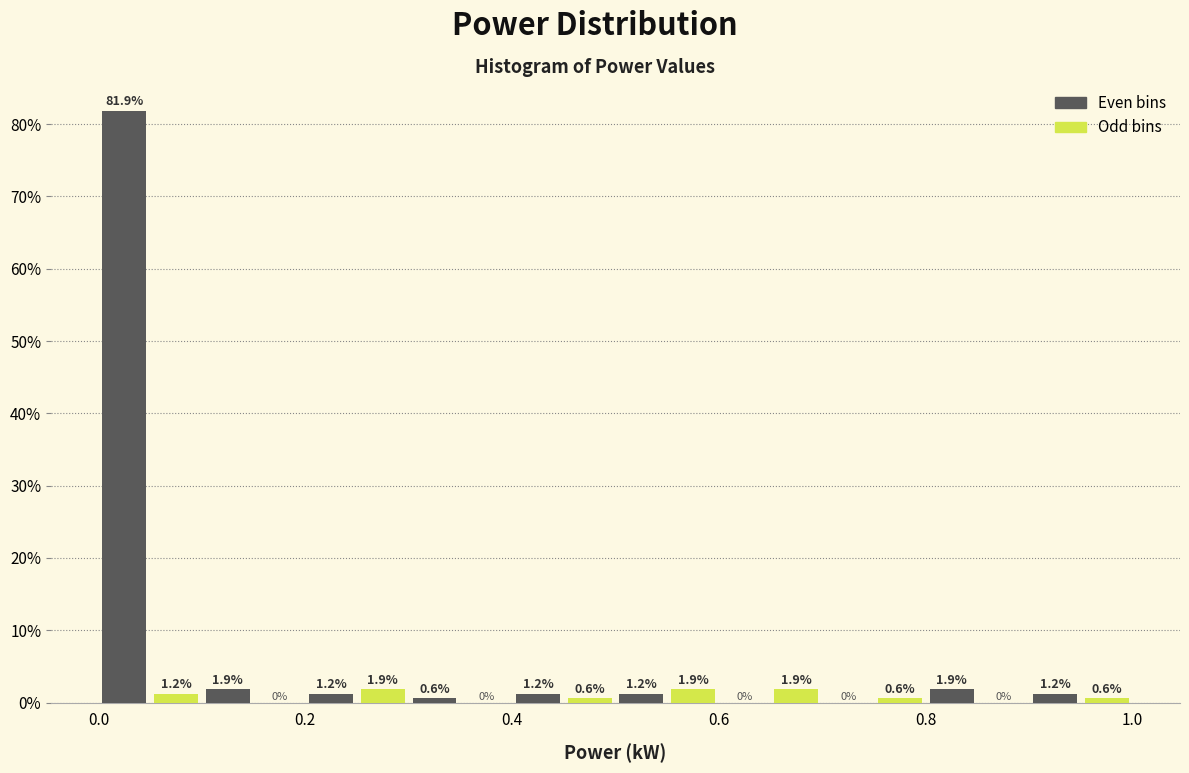

Around what value on the x-axis is the tallest bar? Give the approximate position of its centre, as read against the axis.

0.02